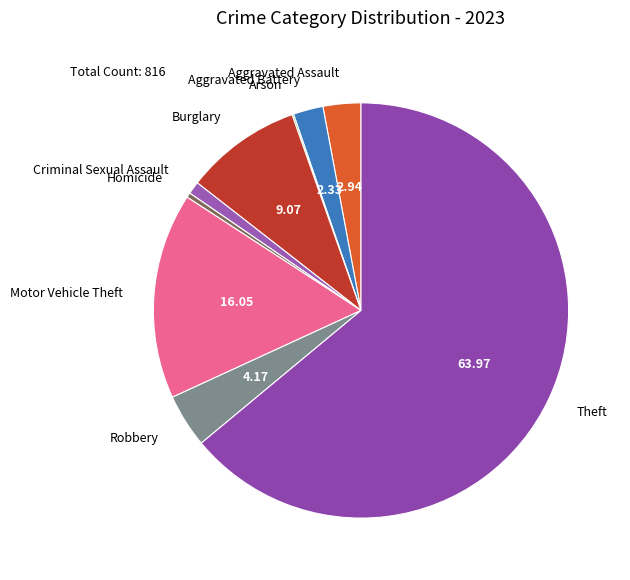

Which has a higher value, Motor Vehicle Theft or Aggravated Assault?

Motor Vehicle Theft